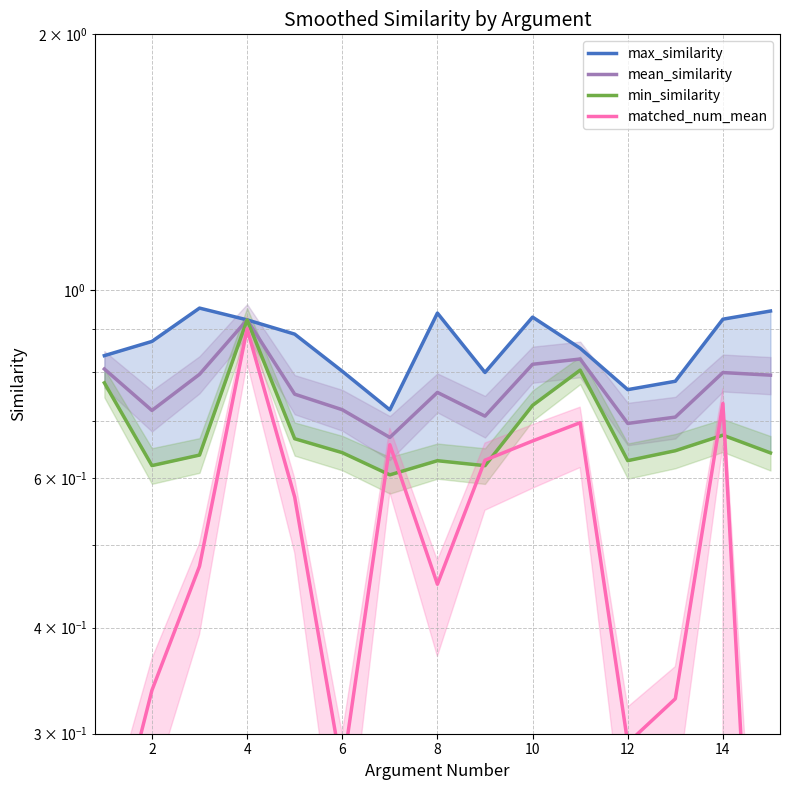

What are all the series names shown in the legend?

max_similarity, mean_similarity, min_similarity, matched_num_mean